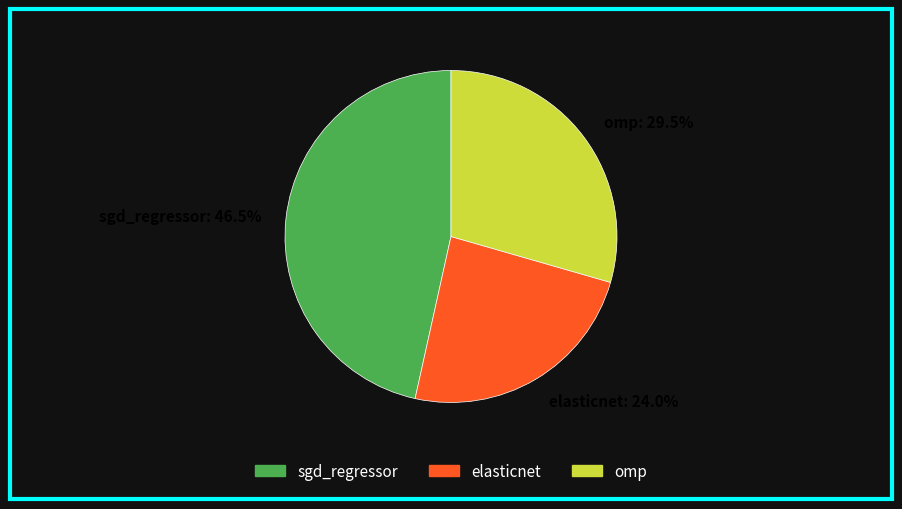

Count the number of slices in the pie.

3